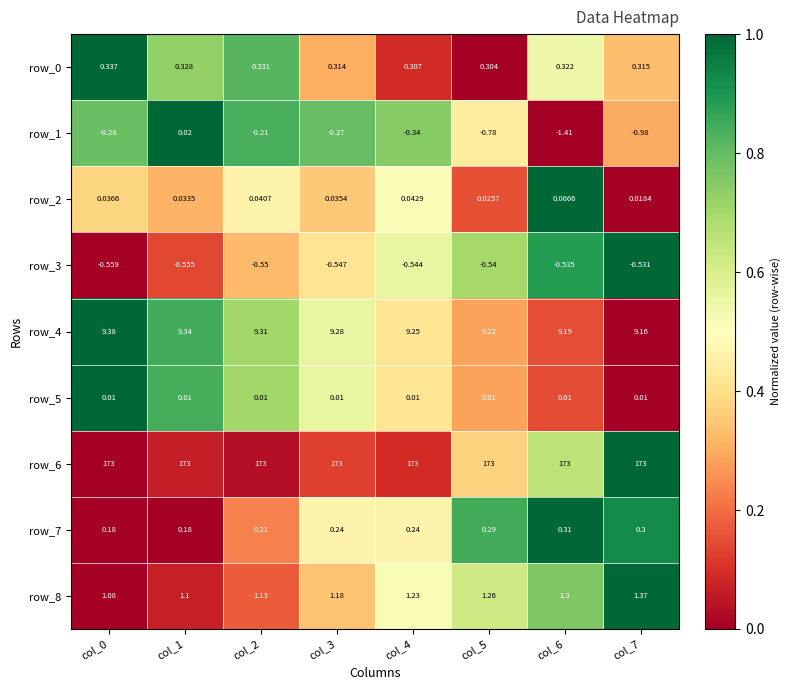

Is the value of row_2 at col_0 greater than the value of row_7 at col_0?

No